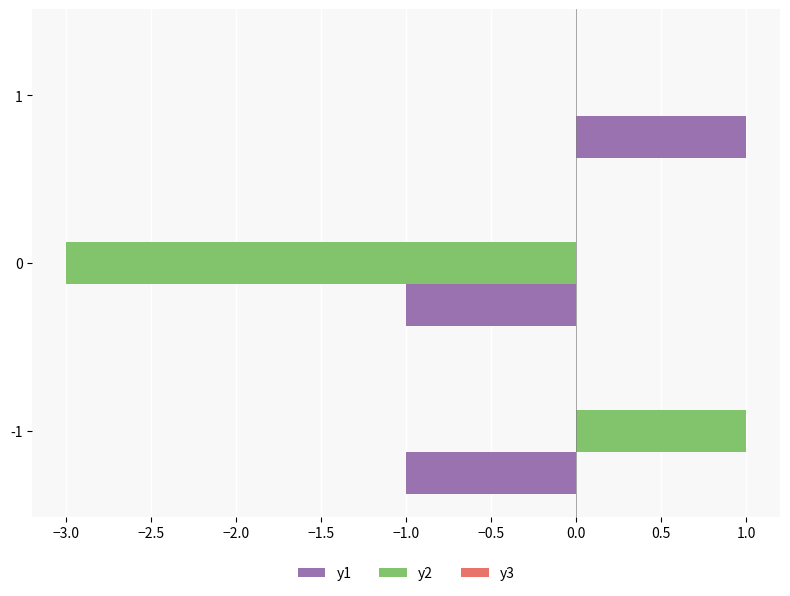

What is the sum of the y2 values at 0 and 1?

-3